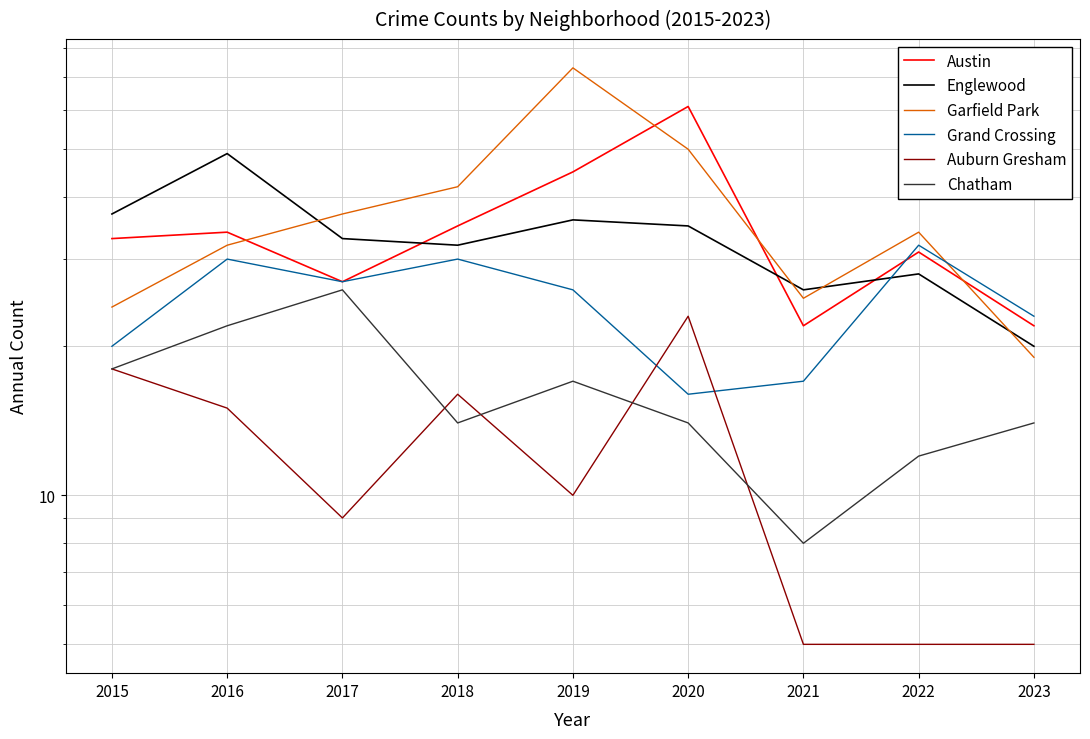

How many lines are shown in the chart?

6